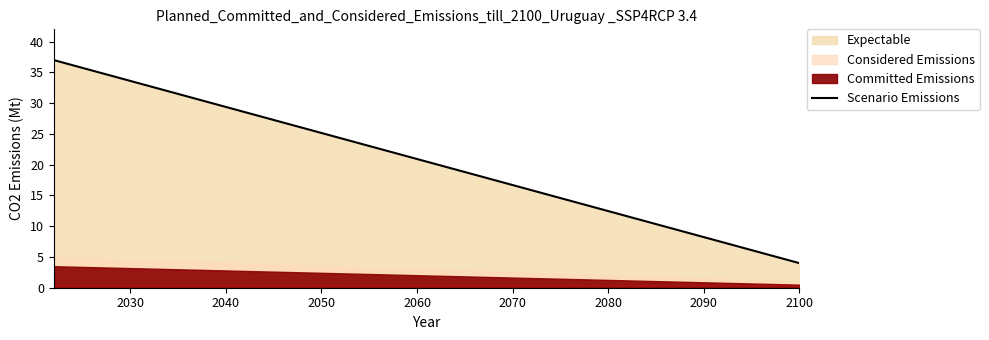

Reading left to right, list all the values displayed in this chart.

37.0	32.9	28.8	24.6	20.5	16.4	12.2	8.1	4.0